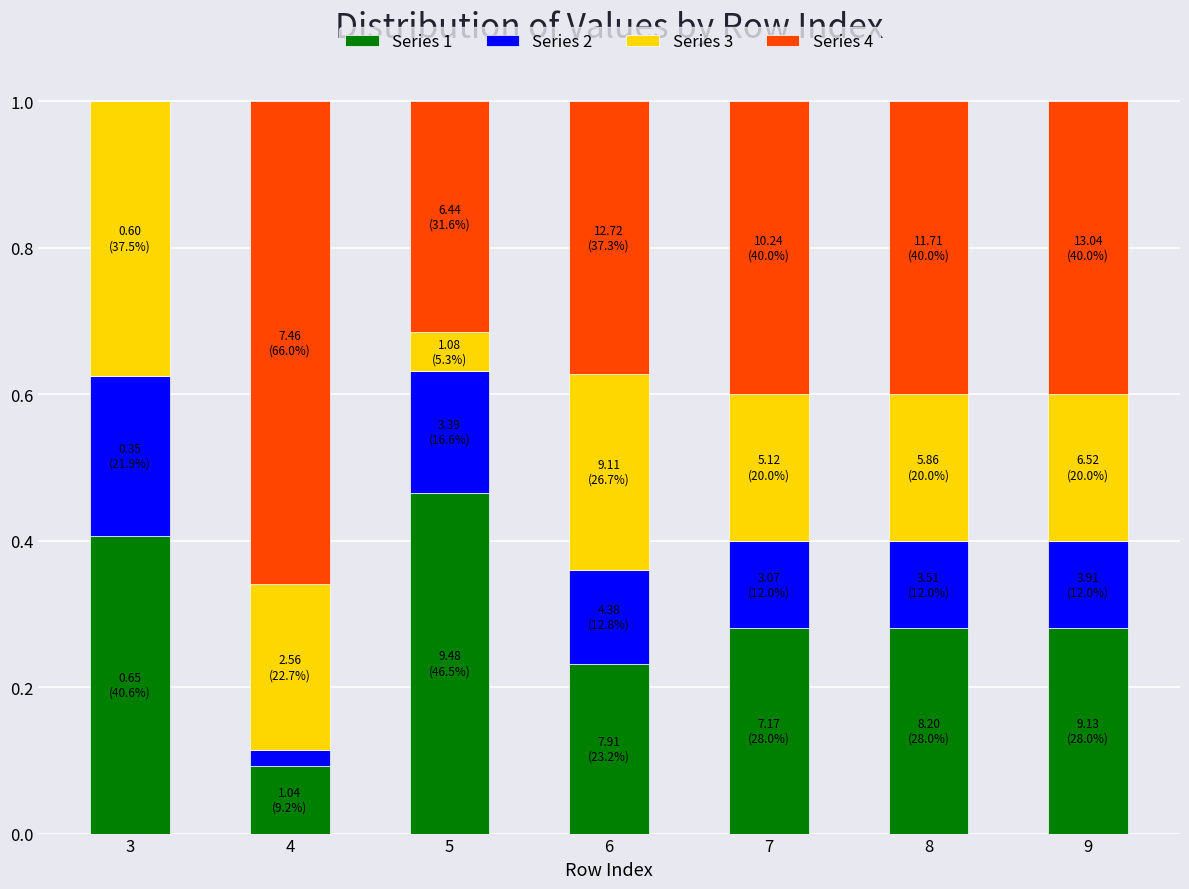

What is the total value across all series at 7?

1.0